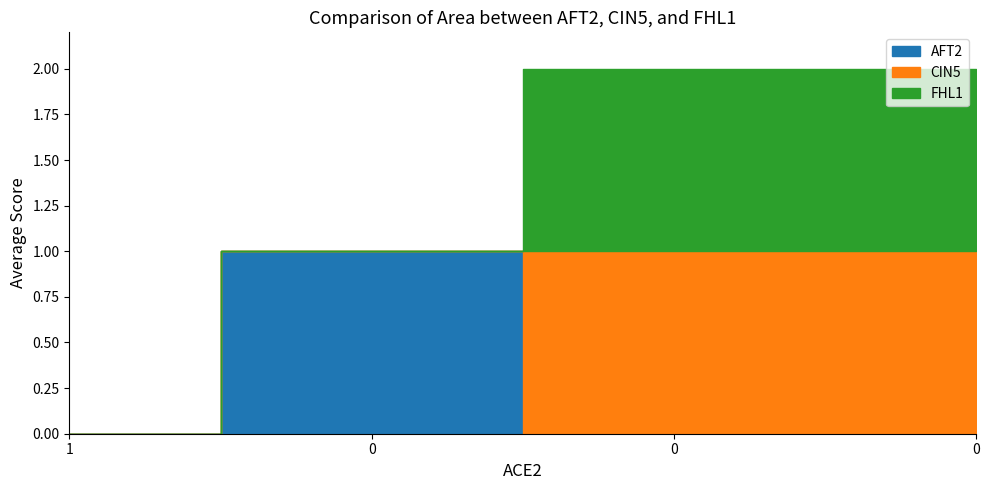

Reading right to left, list all the values displayed in this chart.

AFT2: 0=0	0=0	0=1	1=0
CIN5: 0=1	0=1	0=0	1=0
FHL1: 0=1	0=1	0=0	1=0